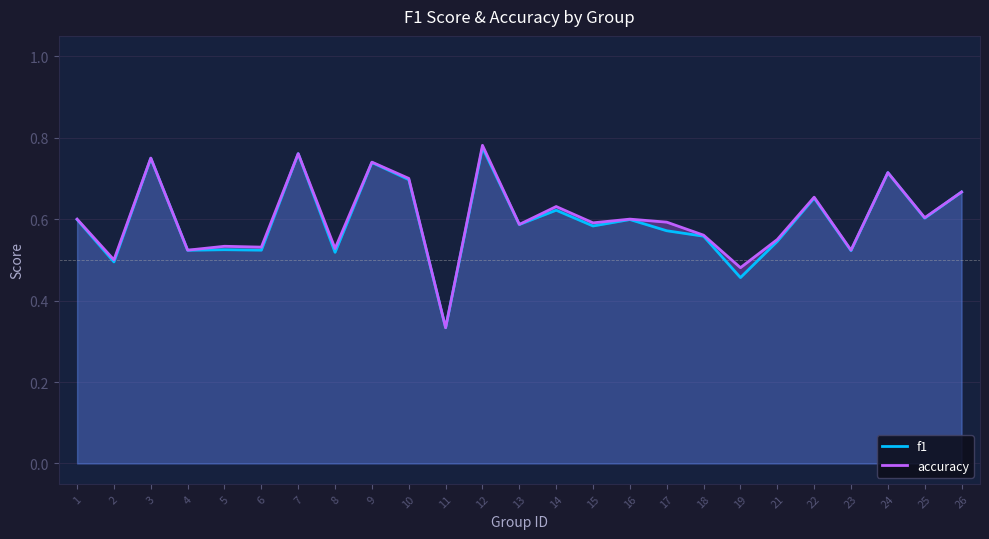

What is the value of the f1 point at the 24th from the left?

0.6